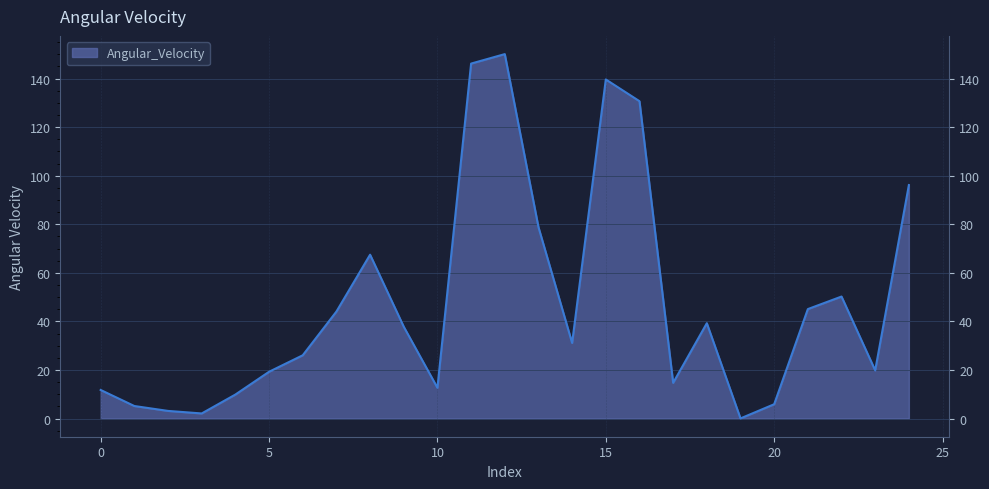

Reading left to right, transcribe all the data shown in this chart.

0=11.7	1=5.1	2=3.1	3=2.1	4=9.9	5=19.2	6=26.0	7=44.0	8=67.5	9=37.8	10=12.6	11=146.2	12=150.1	13=78.8	14=31.1	15=139.6	16=130.7	17=14.7	18=39.2	19=0.0	20=5.9	21=45.1	22=50.2	23=19.8	24=96.1